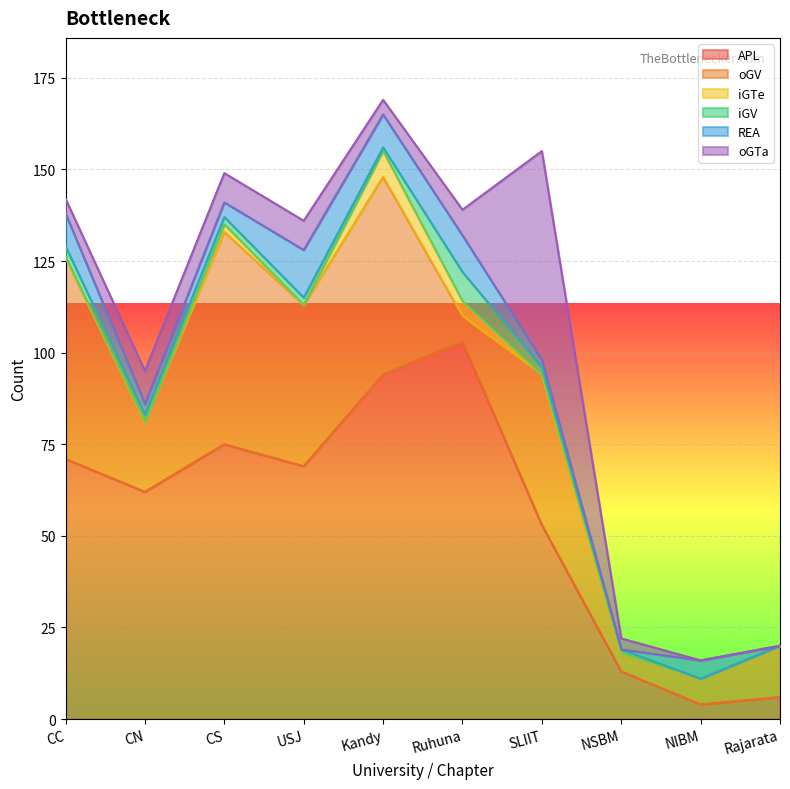

At which label is REA closest to 6?

NIBM